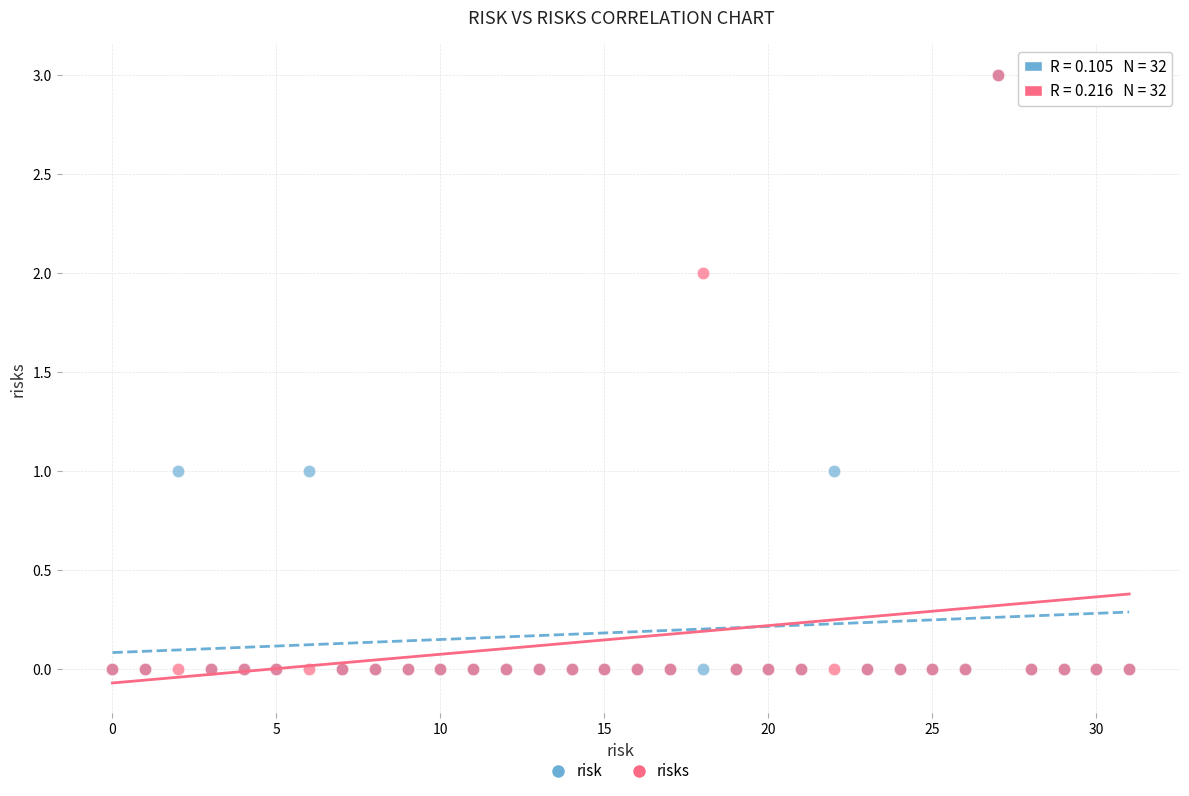

What are all the series names shown in the legend?

risk, risks